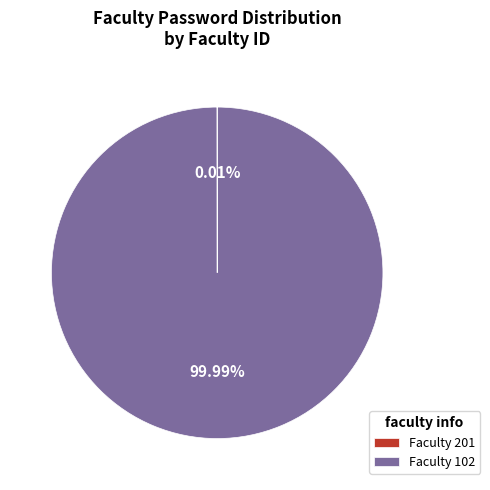

Is there any slice that represents more than half of the pie?

Yes